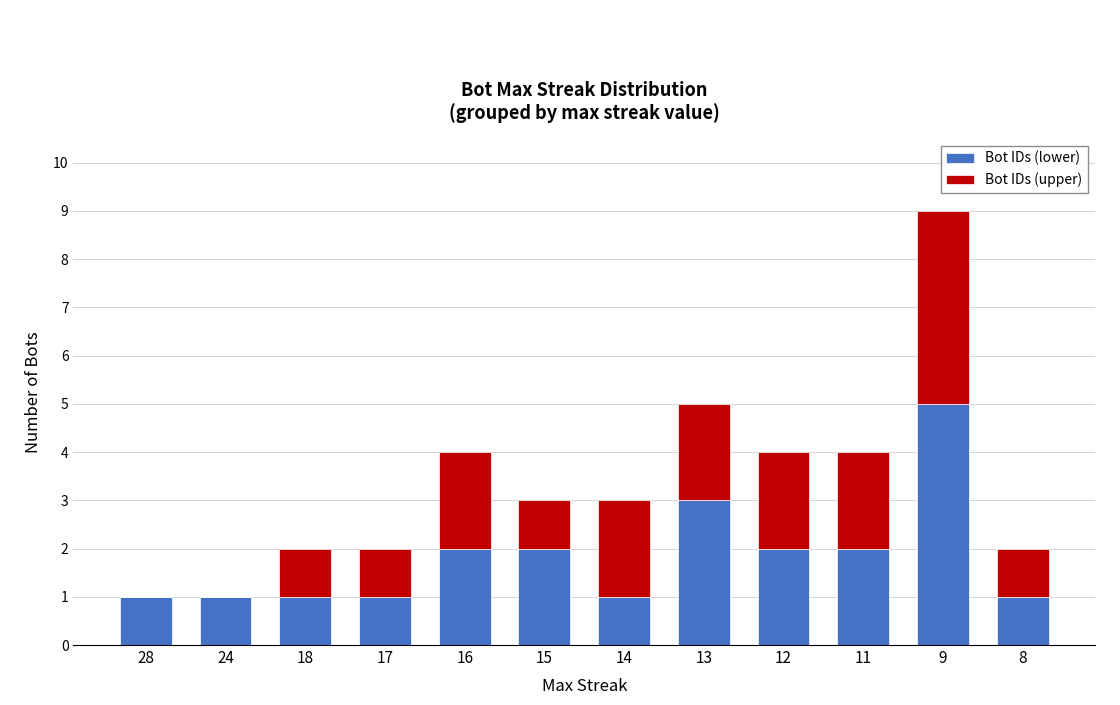

True or false: Bot IDs (lower) has a value of 1 at 28.

True